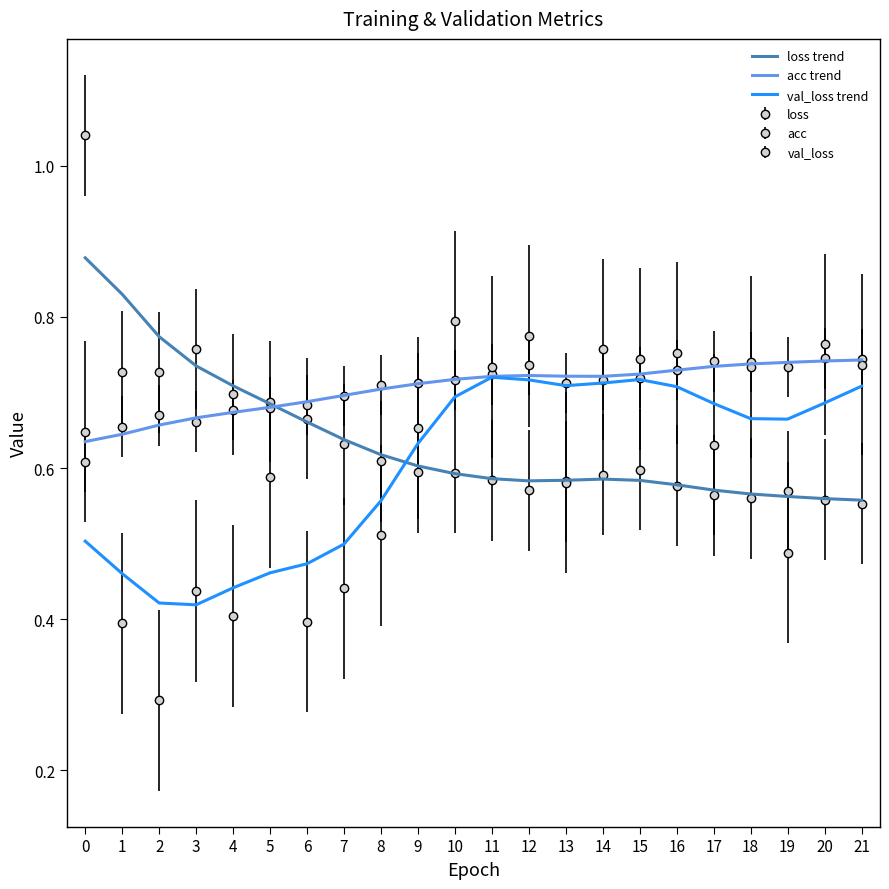

What is the total value across all series at 4?

1.8